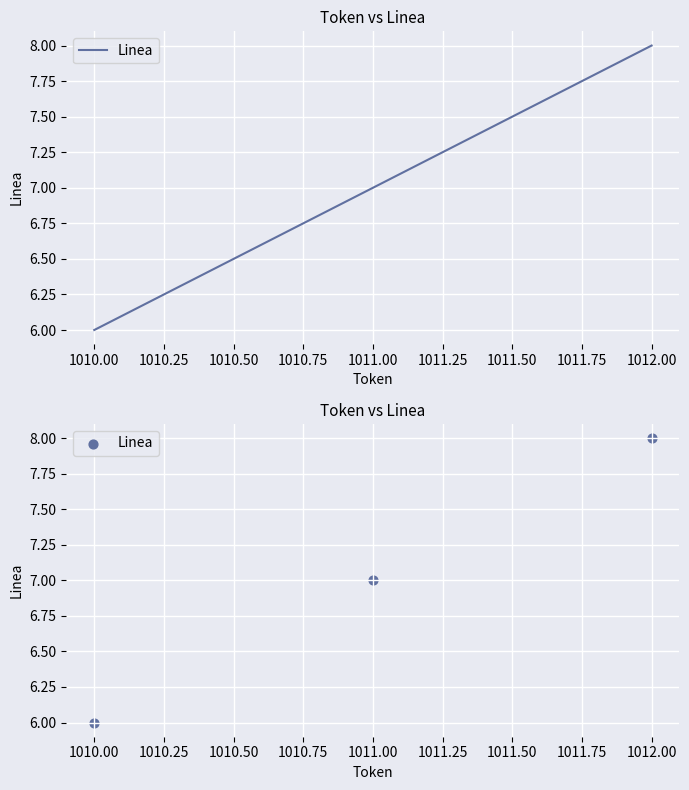

Approximately how many times larger is the value at 1011.00 compared to 1012.00?

0.9